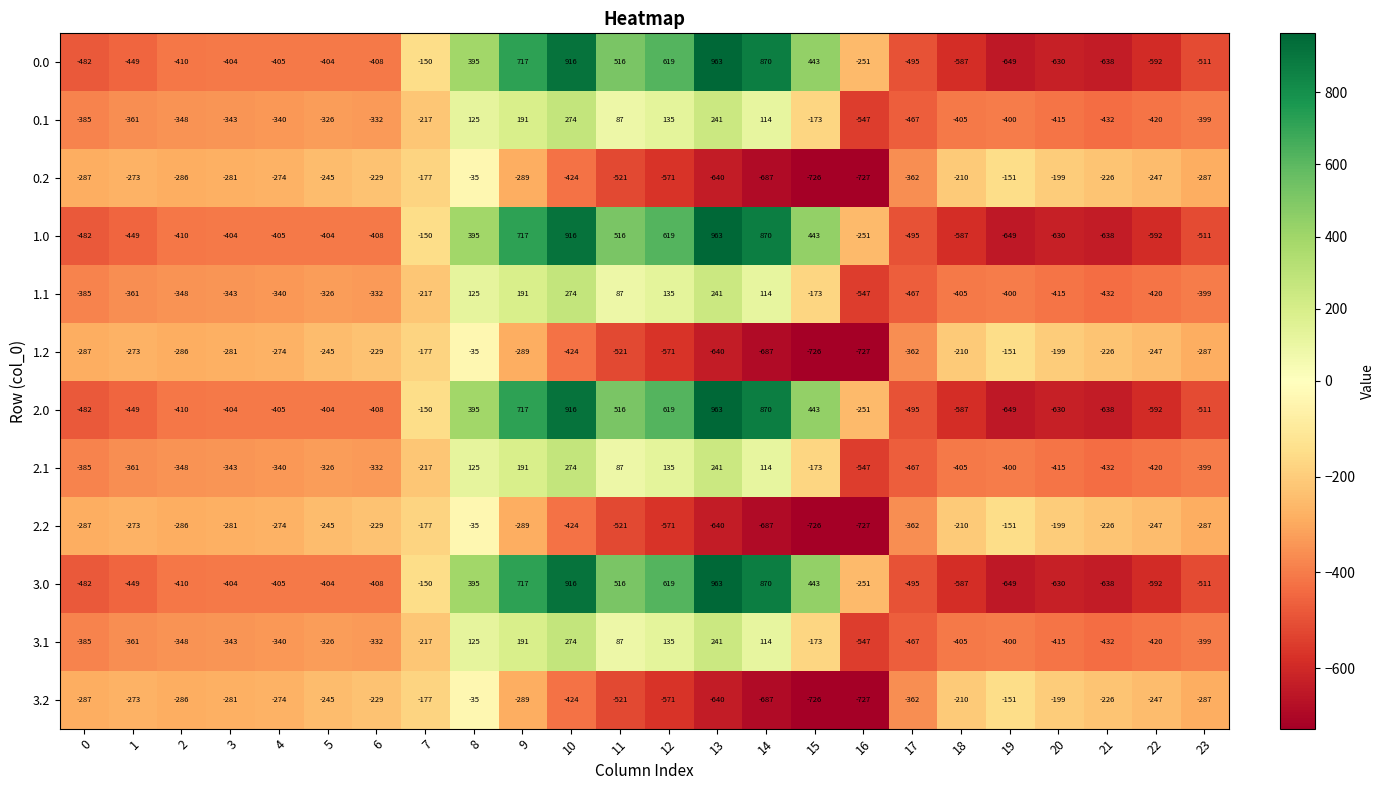

What is the sum of the 2.2 values at 6 and 10?

-653